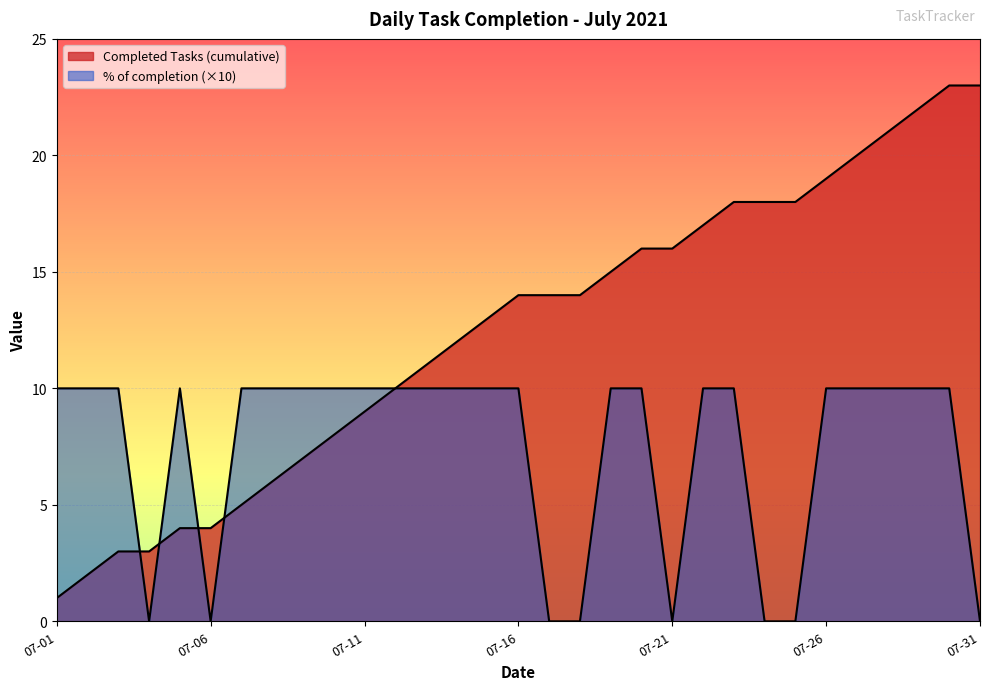

Does the chart display data point markers on the line(s)?

No